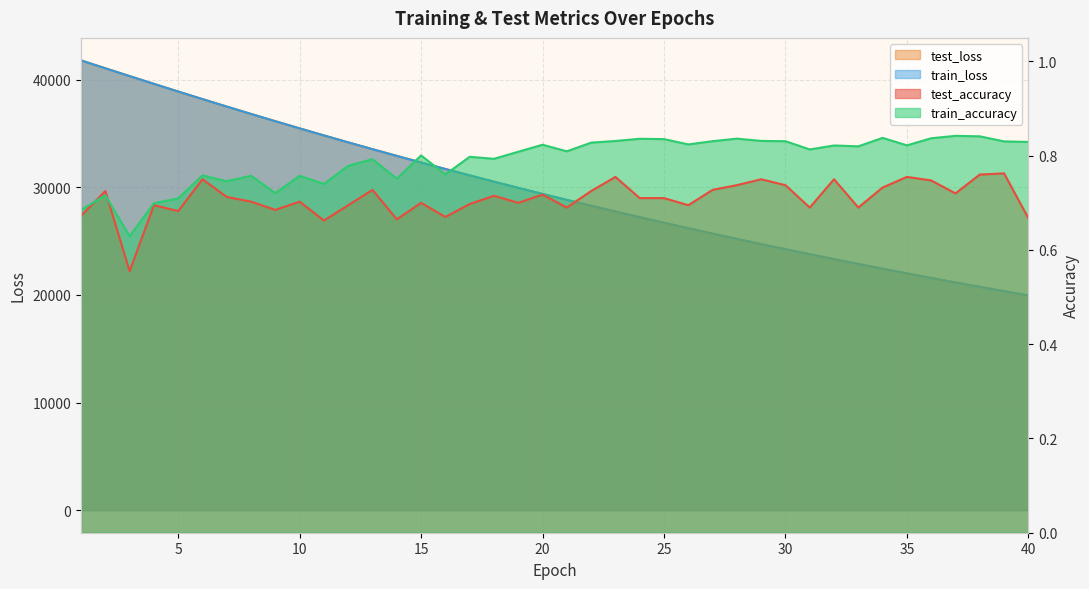

Is the value of train_accuracy at 19 greater than the value of train_loss at 9?

No